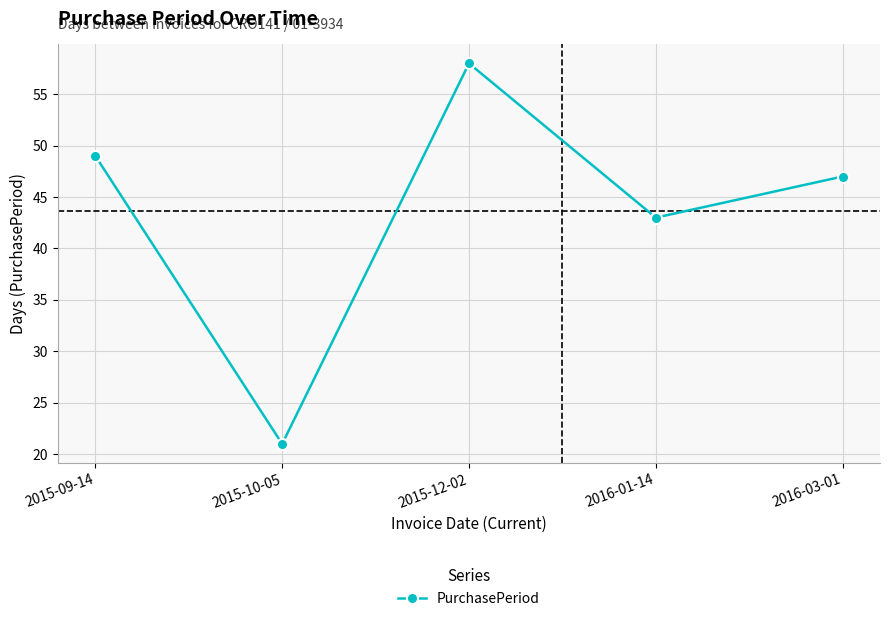

What is the difference between the values at 2015-09-14 and 2015-12-02?

9